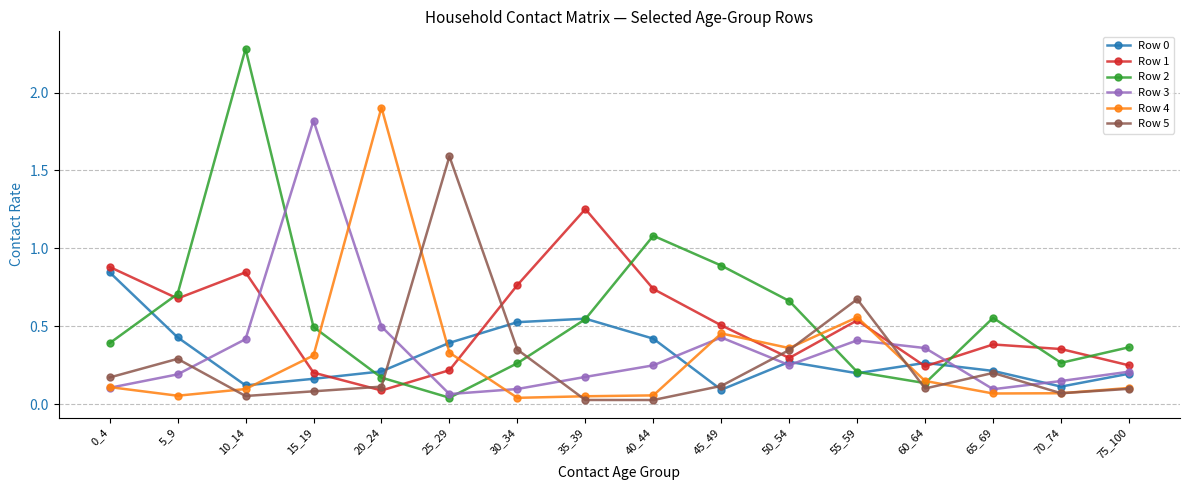

What is the difference between the maximum and minimum values in the Row 1 series?

1.2